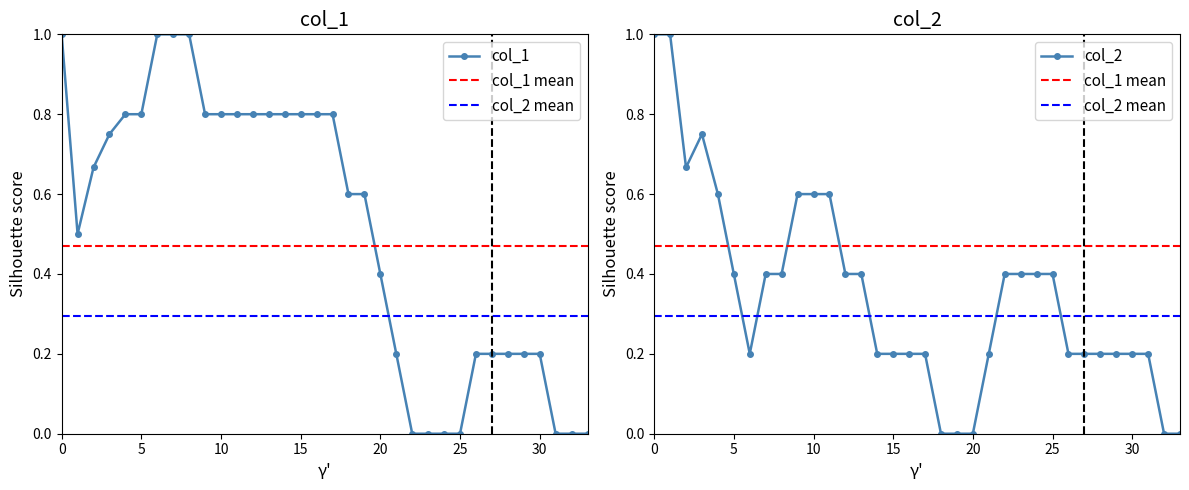

True or false: col_2 has a value of -1 at 25.

False